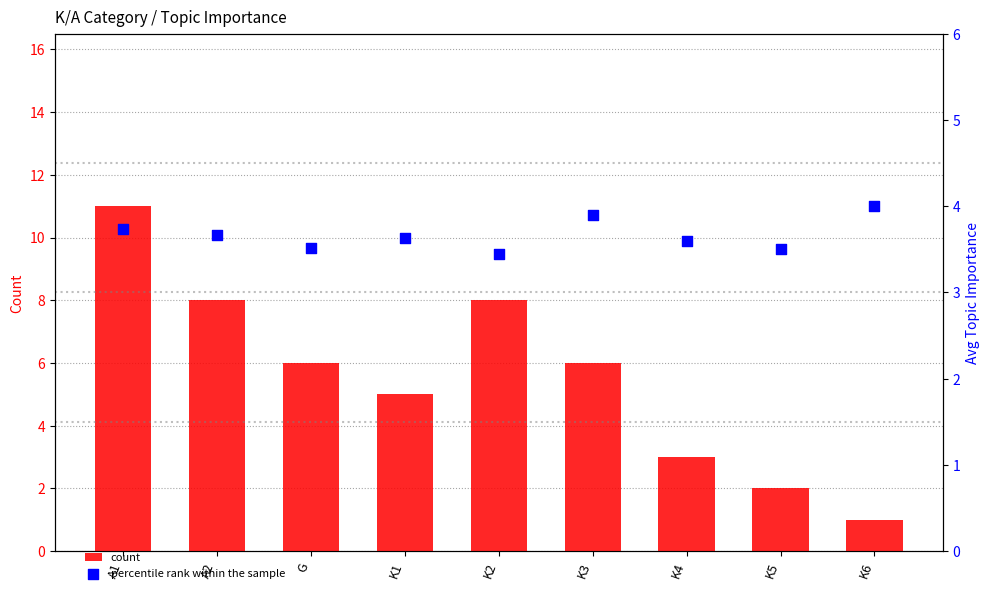

What is the total value across all series at K2?

11.4